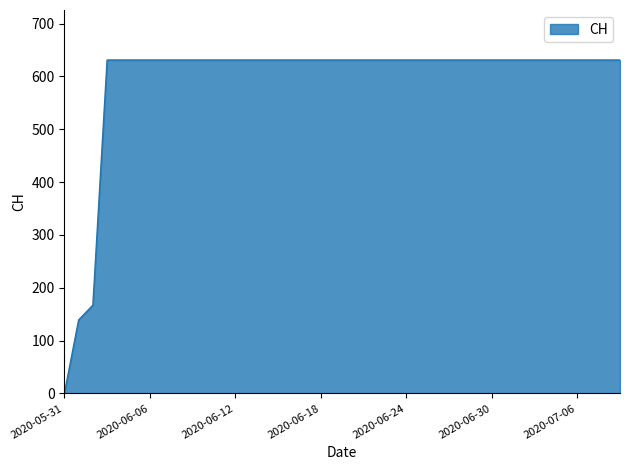

What is the difference between the maximum and minimum values?

631